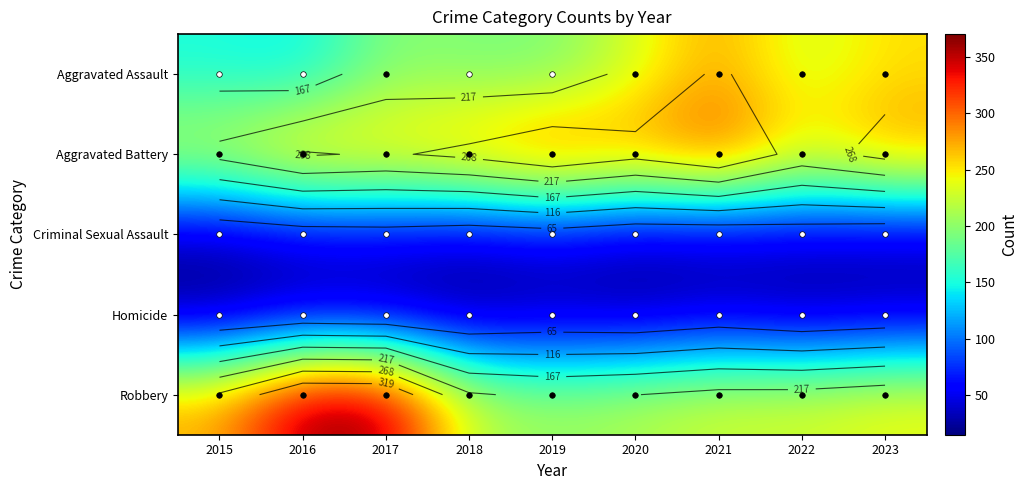

What is the difference between the maximum and minimum values in the Robbery series?

161